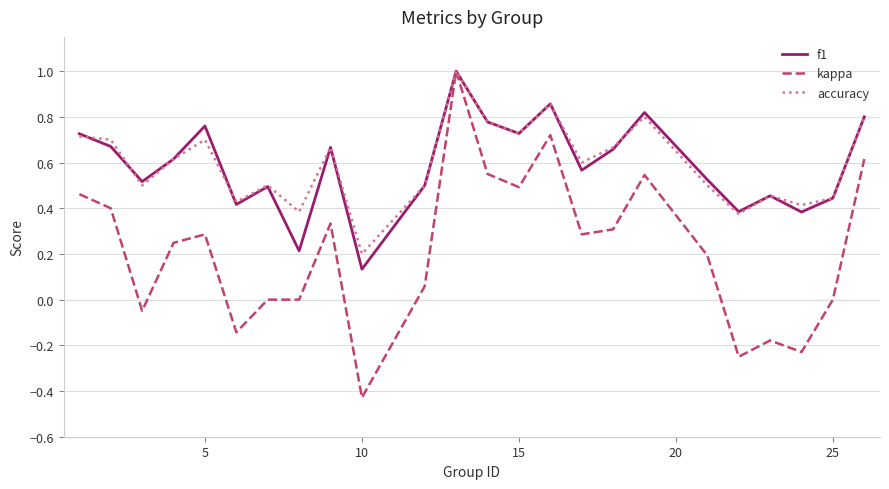

What is the greatest value displayed?

1.0